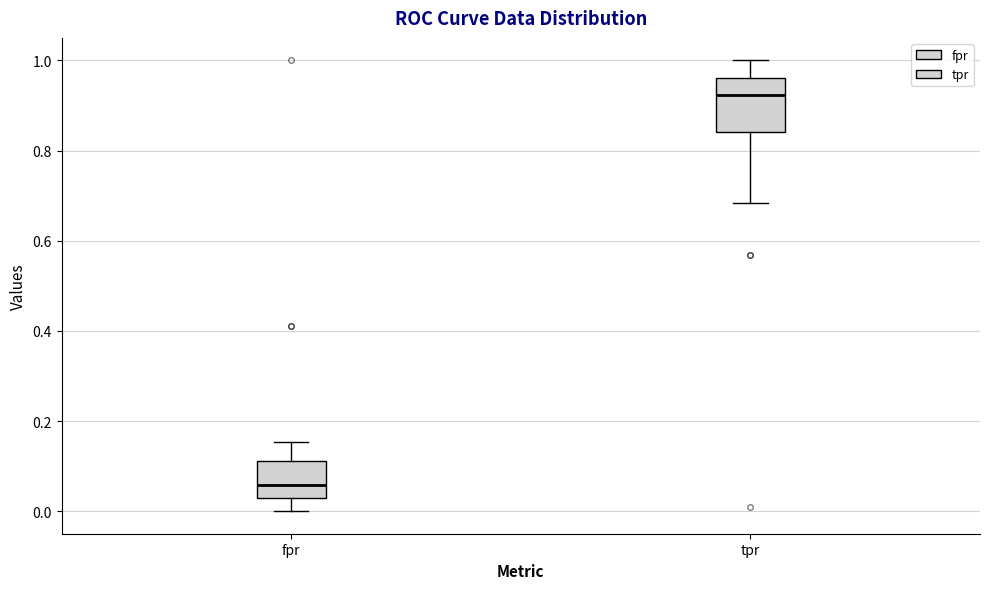

Reading left to right, transcribe this box plot: for each box, give where its median line is, the range the box spans, and where its two whiskers end, as read against the y-axis. The values are not printed on the chart, so give them approximately, as read against the axis.

fpr: median 0.06, box 0.02 to 0.12, whiskers 0.00 to 0.16
tpr: median 0.92, box 0.84 to 0.96, whiskers 0.68 to 1.00